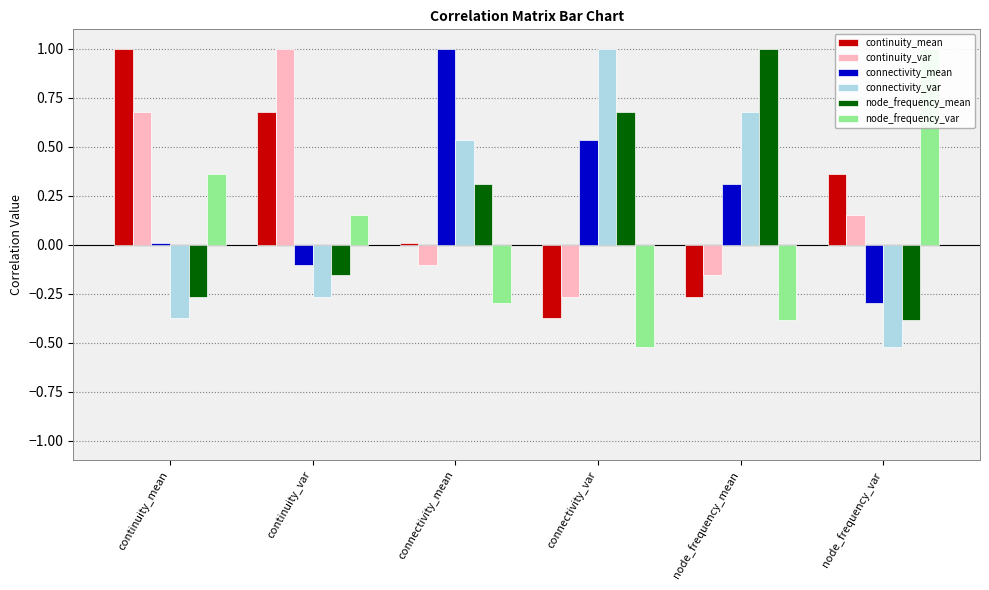

What is the smallest value displayed?

-0.5